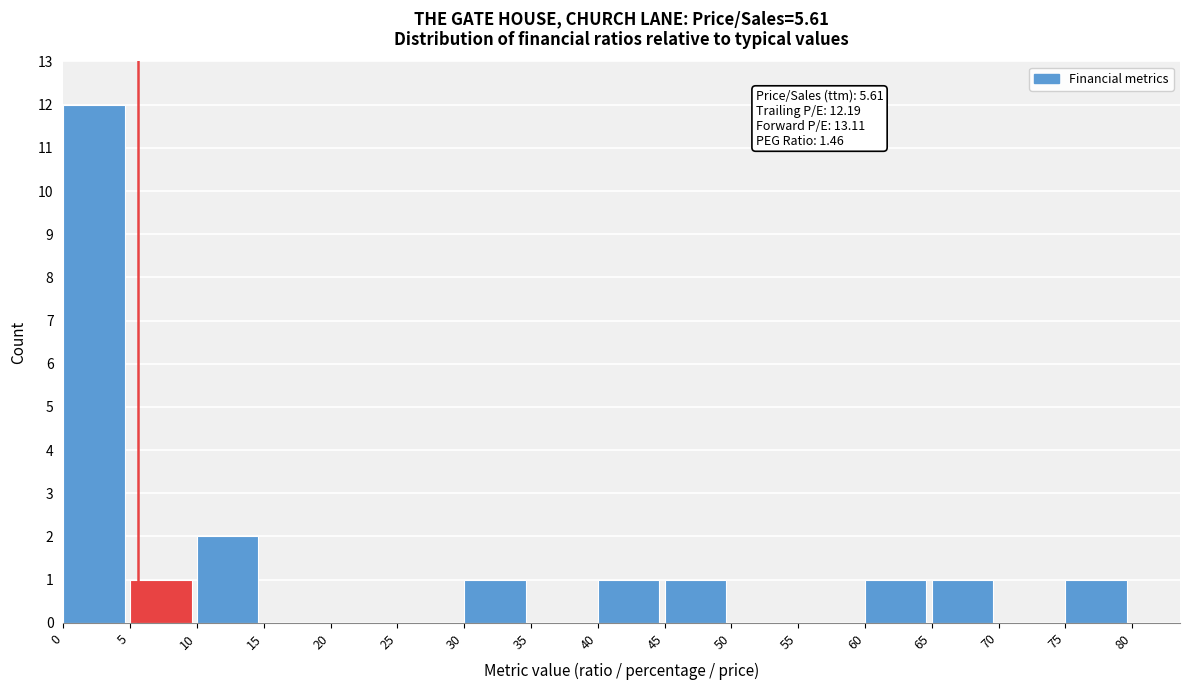

Which range on the x-axis has the tallest bar?

0 to 5